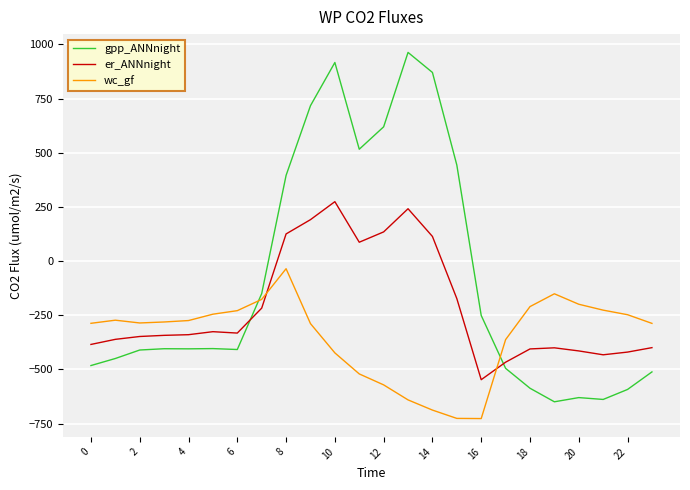

True or false: wc_gf and er_ANNnight cross at least once.

True